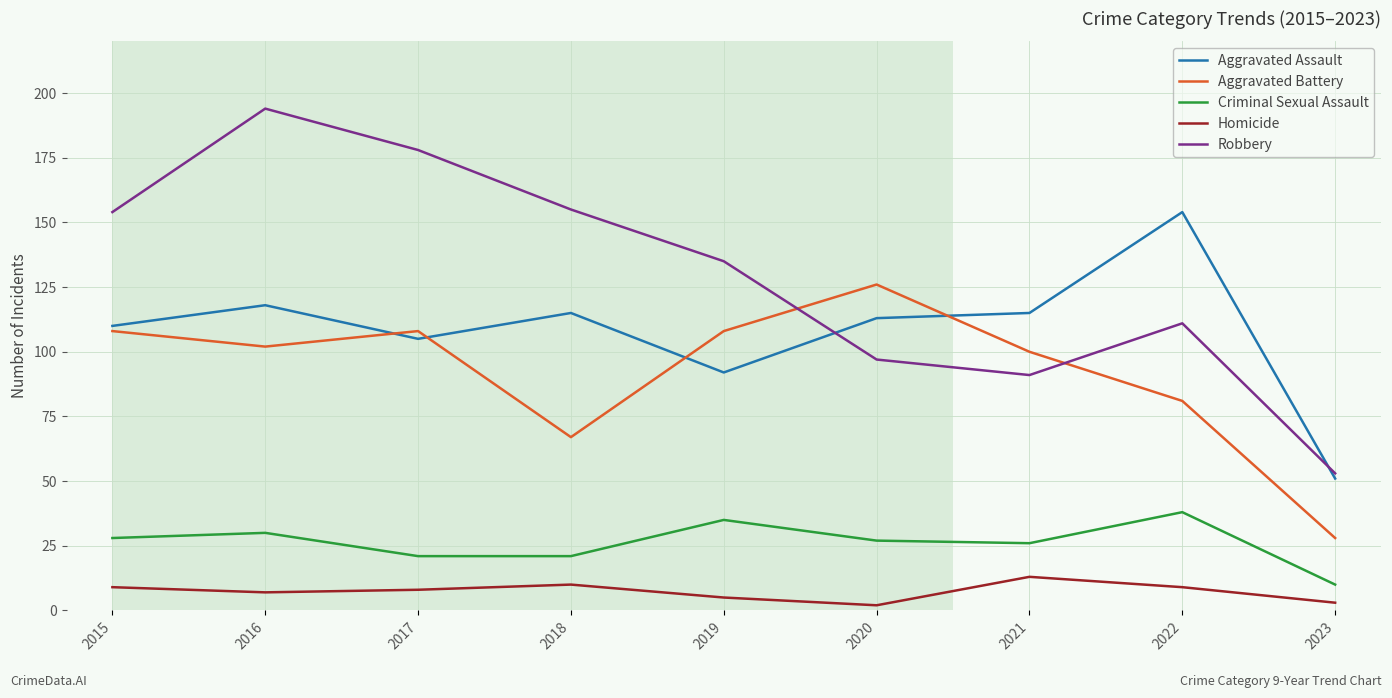

How many lines are shown in the chart?

5